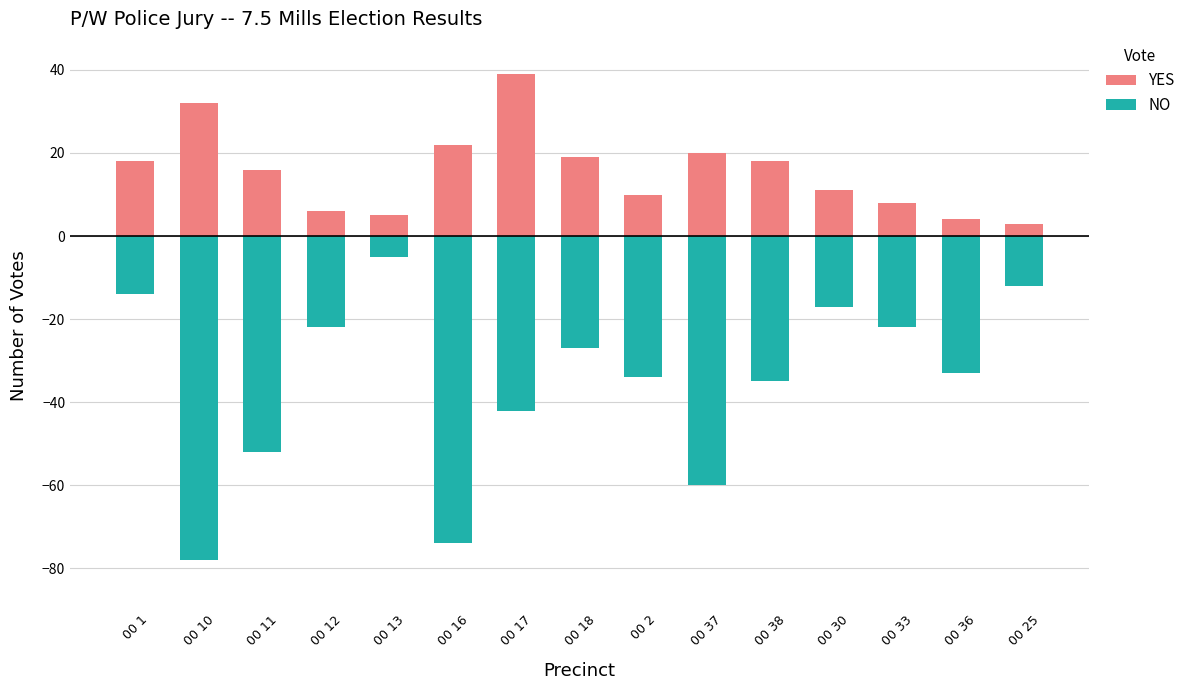

Between 00 1 and 00 12, which is larger?

00 1